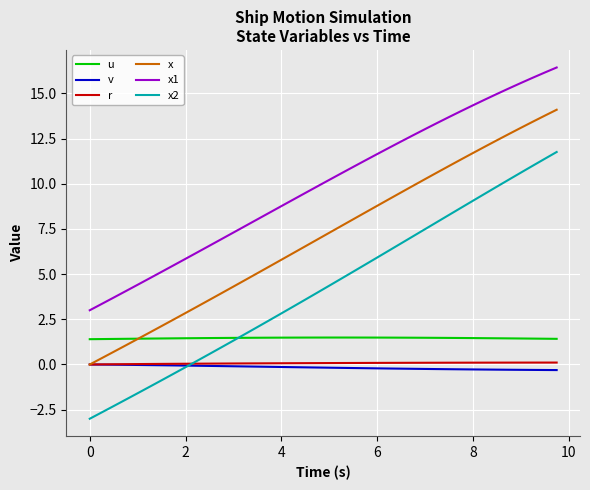

True or false: x and x2 cross at least once.

False